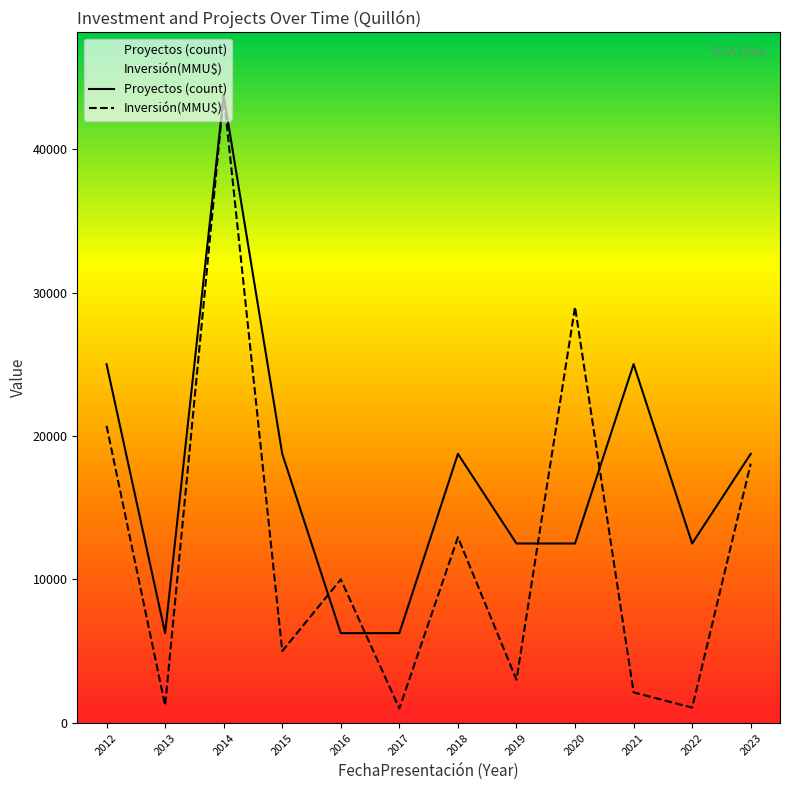

What is the value of the Proyectos (count) point at the 10th from the left?

25005.7